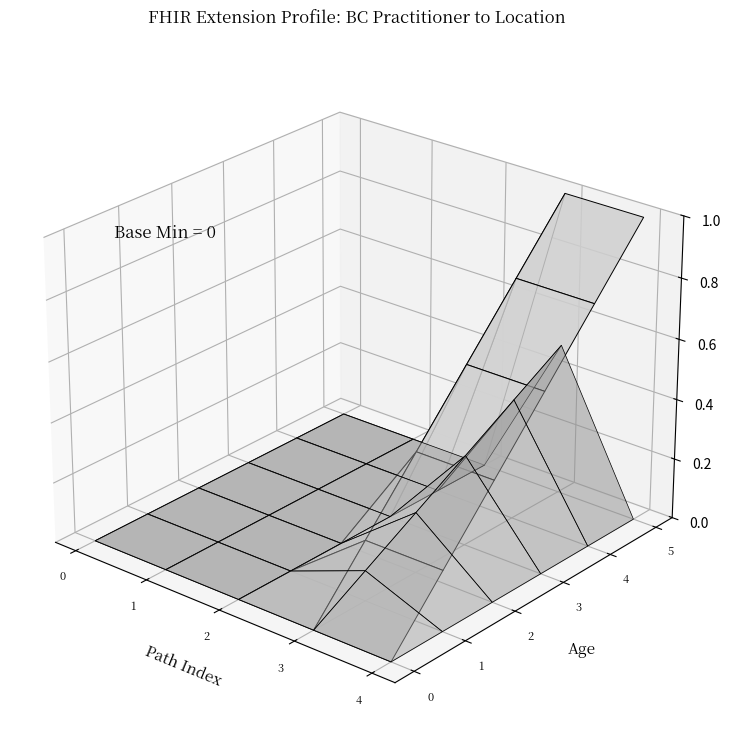

Reading left to right, extract all data points from this chart.

Extension: 0	0	0	0	0	0
Extension.id: 0	0	0	0	0	0
Extension.extension: 0	0	0	0	0	0
Extension.url: 1	1	1	1	1	1
Extension.value[x]: 1	1	1	1	1	1